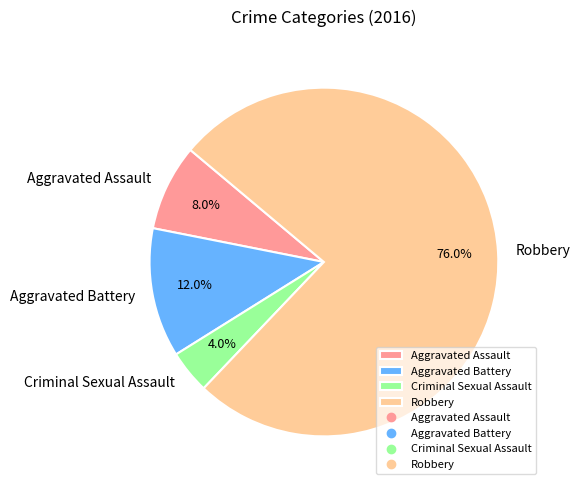

To the nearest percent, what is the combined percentage of Aggravated Battery and Robbery?

88%